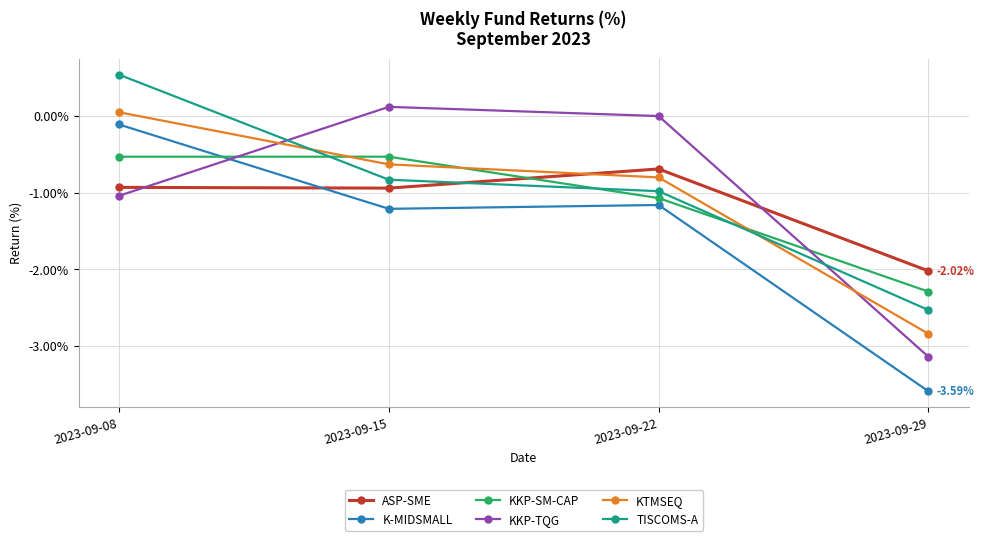

How many data points does each series have?

4